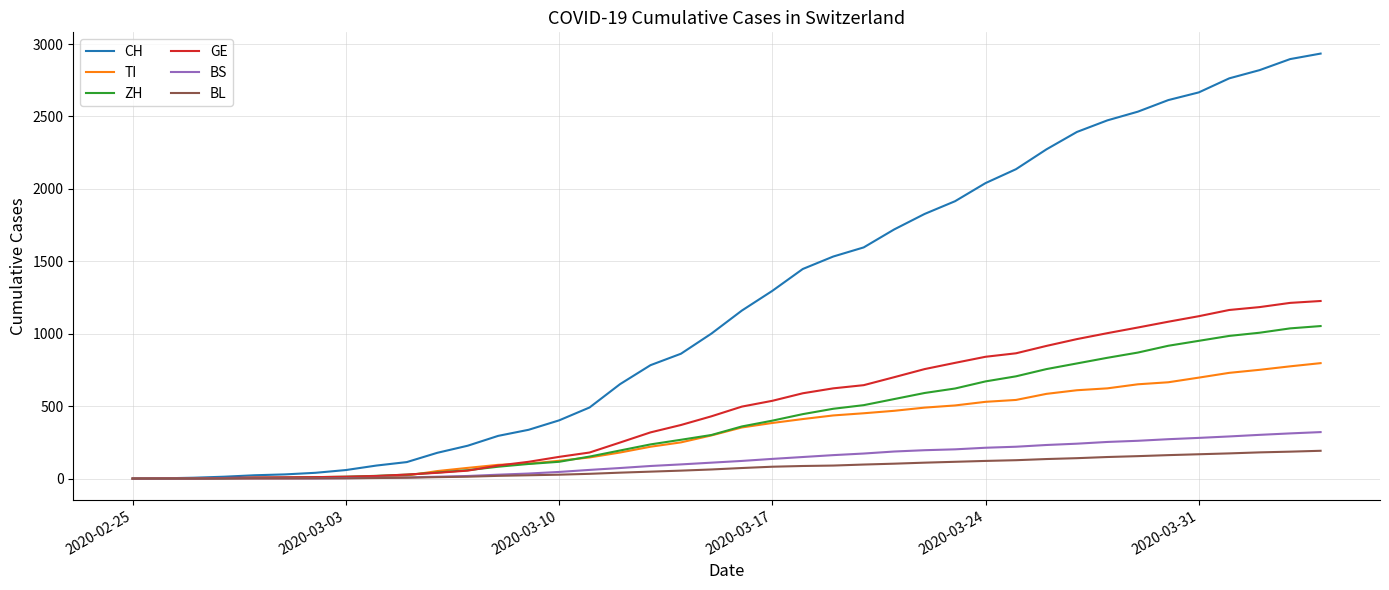

What is the maximum value shown in the chart?

2934